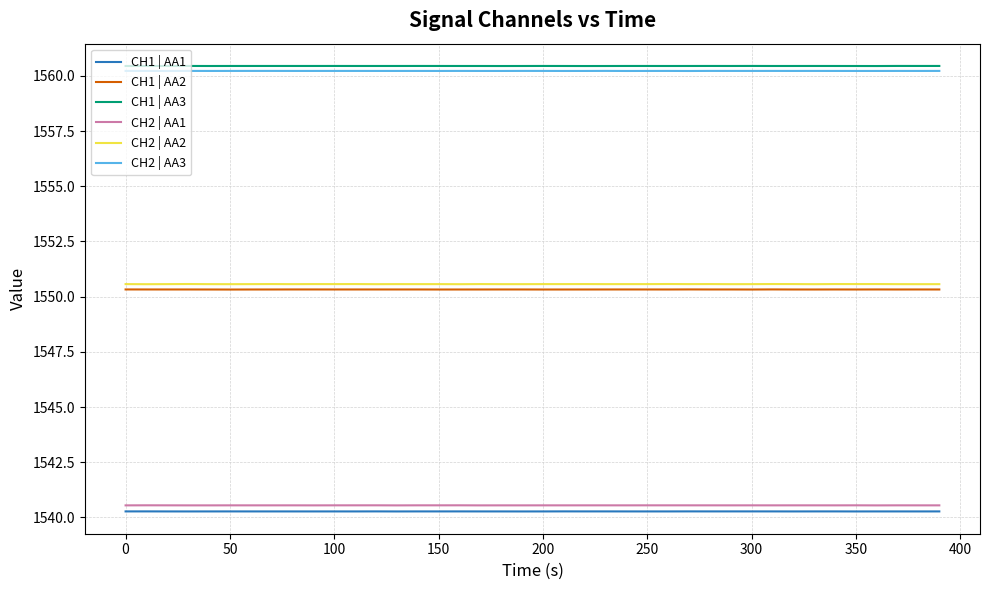

True or false: CH1 | AA2 and CH1 | AA1 cross at least once.

False